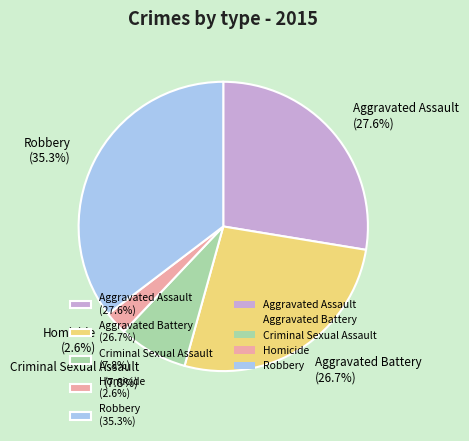

To the nearest percent, what percentage of the pie is Aggravated Battery?

27%